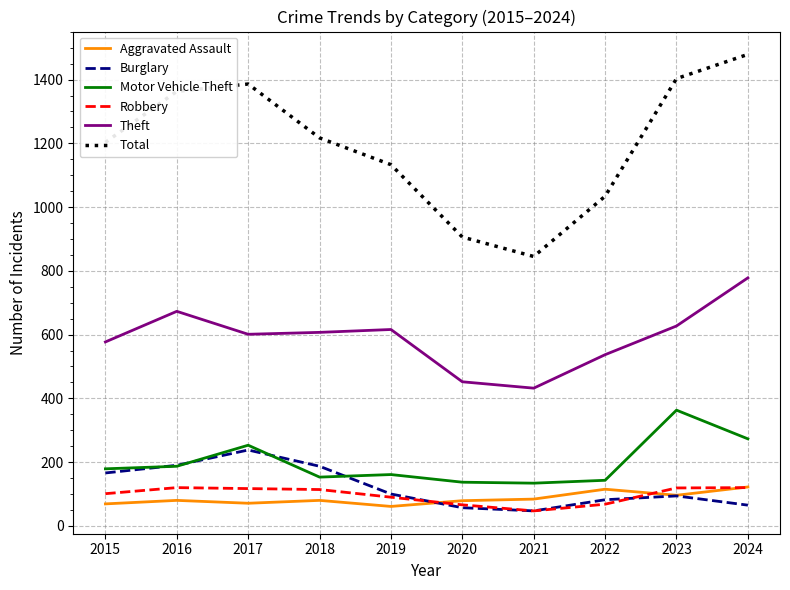

What is the sum of all Burglary values?

1226